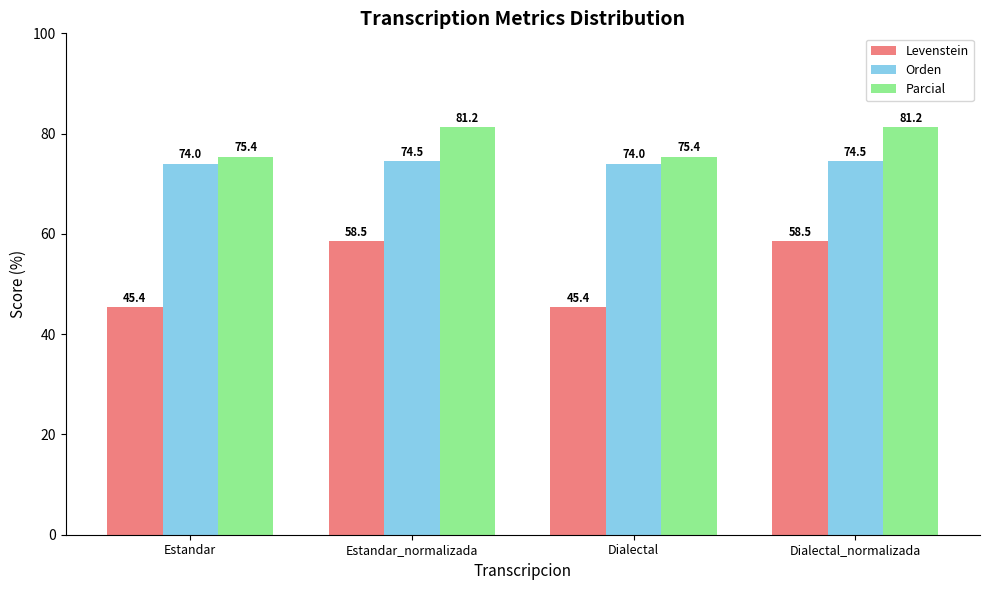

At how many categories does at least one series exceed 55?

4